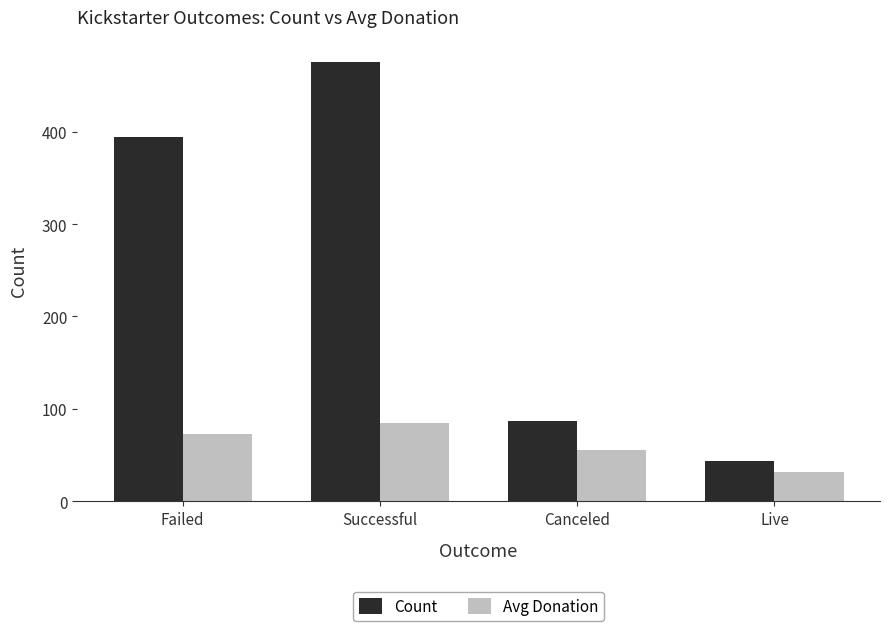

True or false: Avg Donation has a value of 83.1 at Canceled.

False